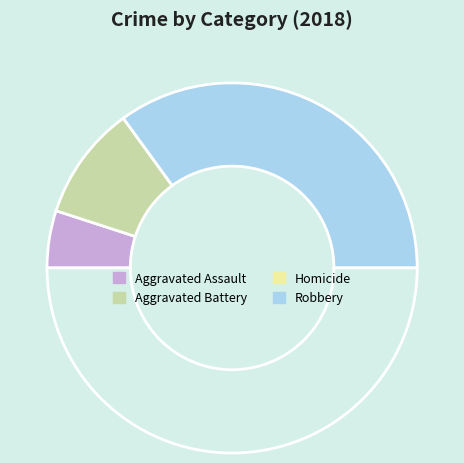

What is the smallest slice in the pie chart?

Homicide